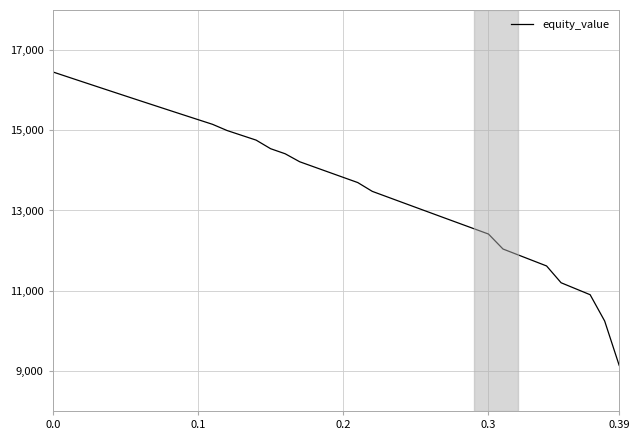

What is the minimum value shown in the chart?

9136.7